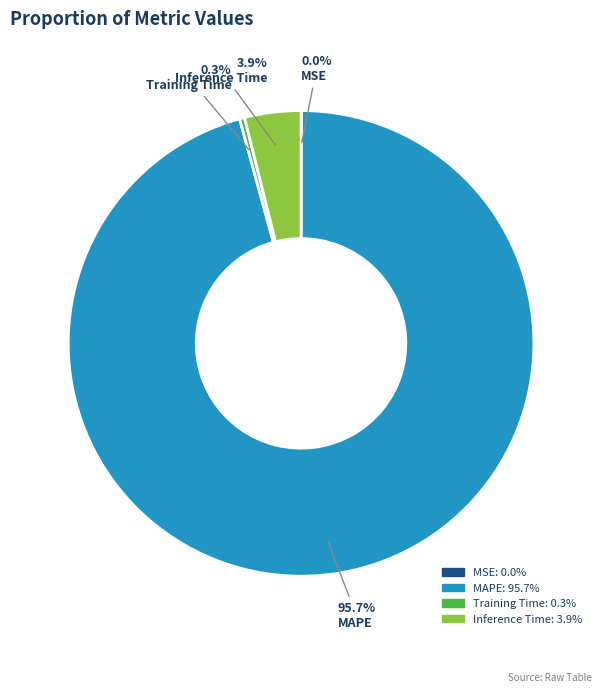

To the nearest percent, what is the combined percentage of Inference Time and MAPE?

100%